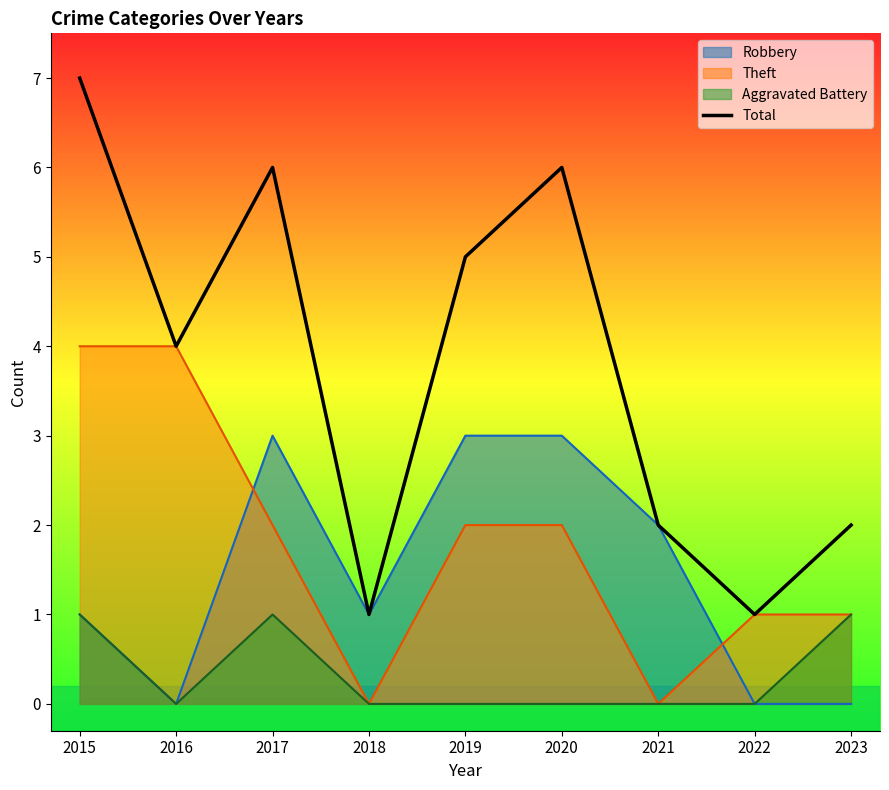

Between 2015 and 2018, which is larger?

2015